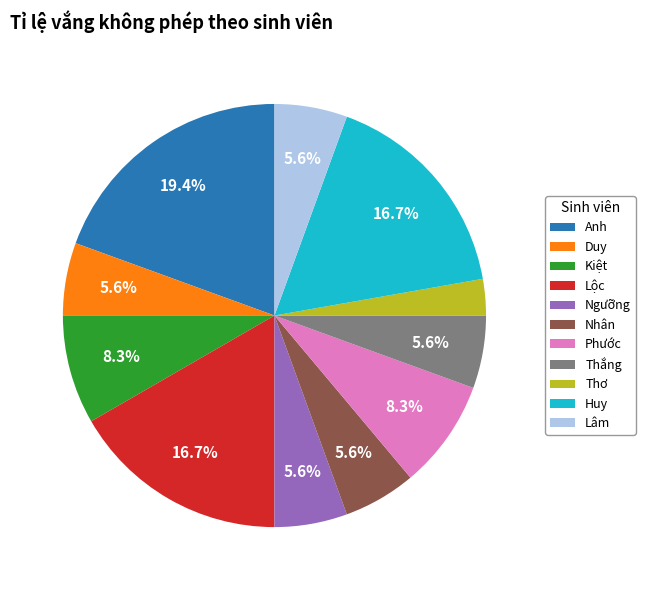

Do Phước and Thắng together represent more than half of the pie?

No